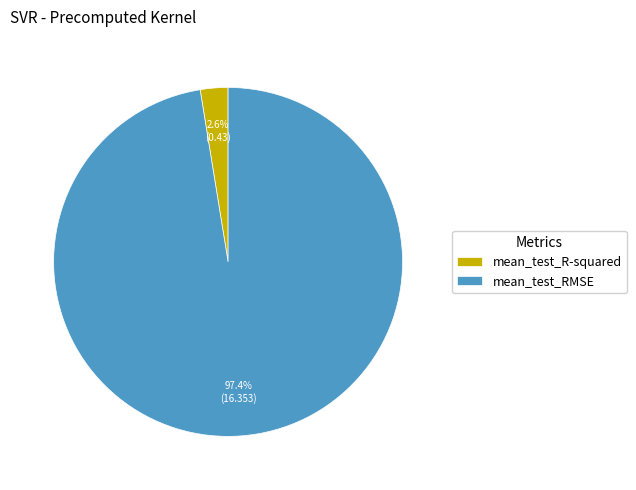

Which category has the biggest portion of the pie?

mean_test_RMSE